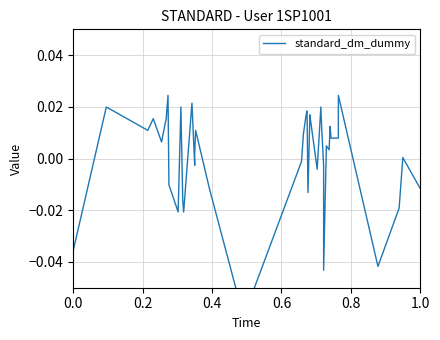

Does the chart have visible grid lines?

Yes